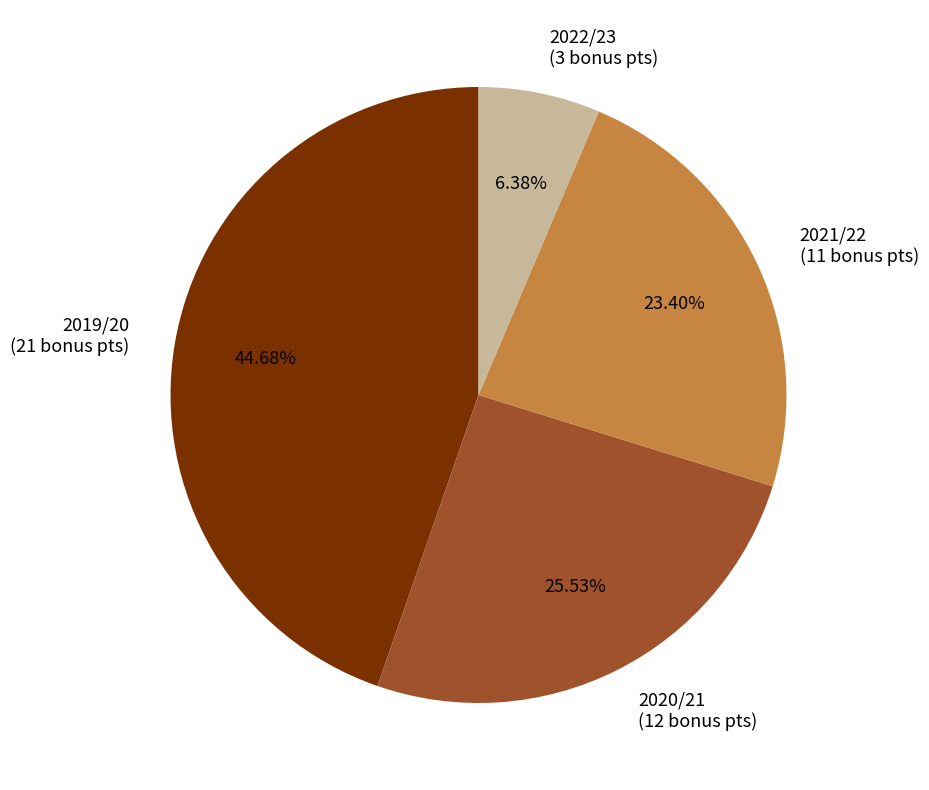

Which has a higher value, 2022/23 (3 bonus pts) or 2020/21 (12 bonus pts)?

2020/21 (12 bonus pts)